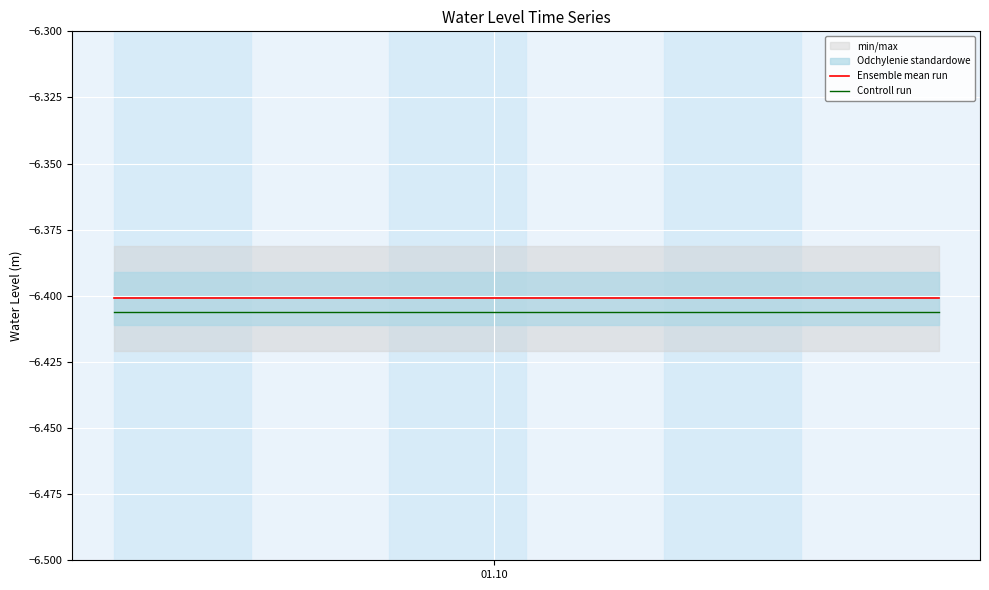

True or false: Controll run and Ensemble mean run cross at least once.

False